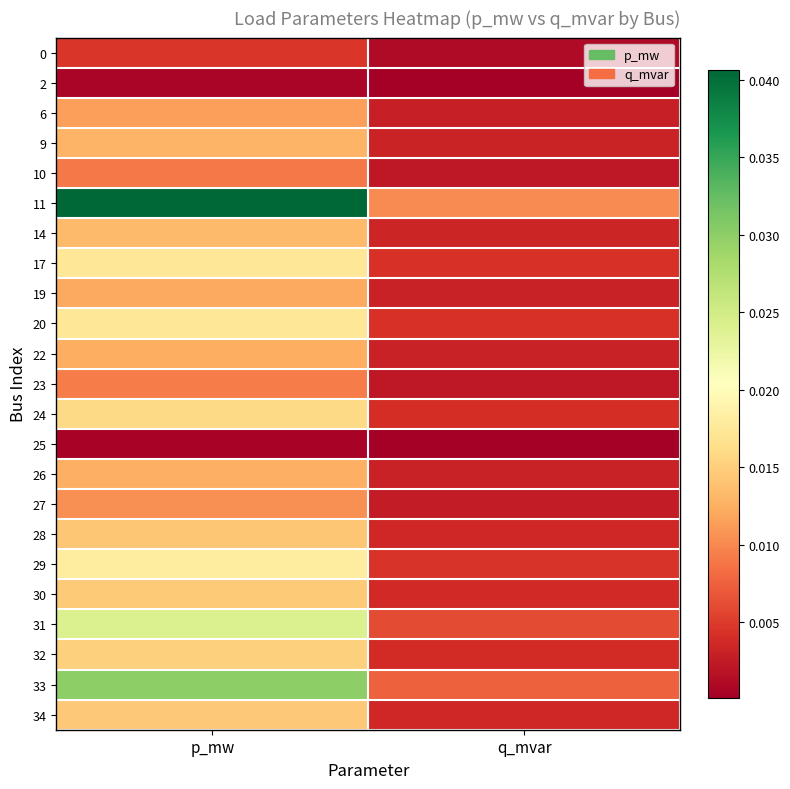

Between q_mvar and p_mw, which is larger?

p_mw